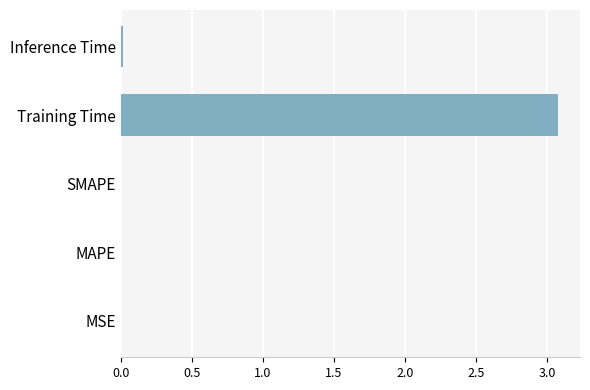

Between MAPE and Training Time, which is larger?

Training Time